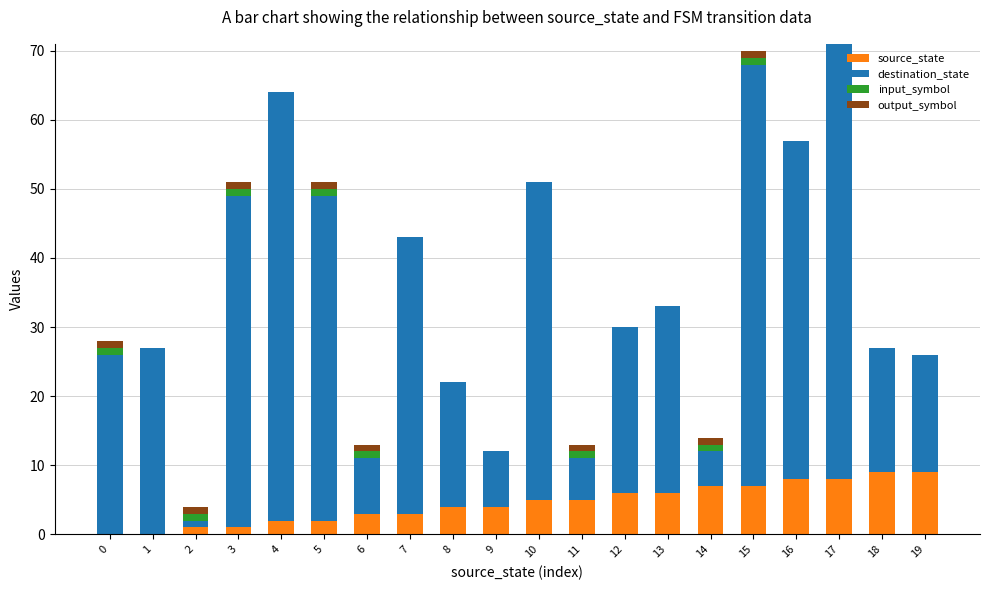

How many distinct data groups are displayed?

4